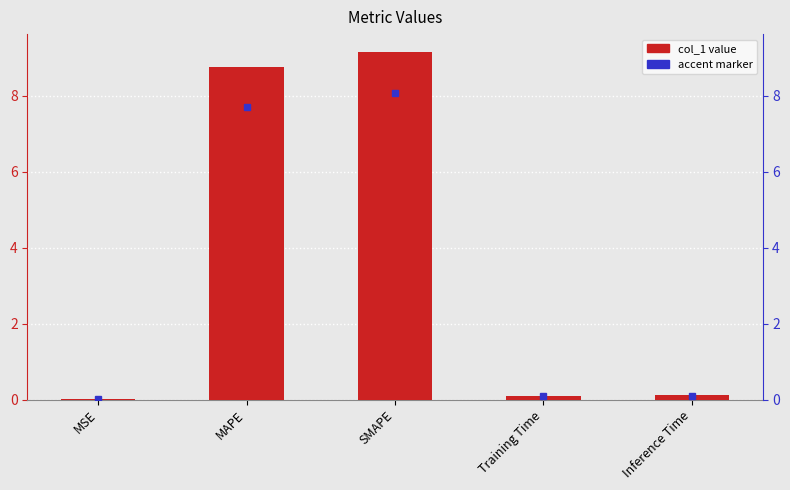

What is the ratio of the value at MAPE to the value at SMAPE?

1.0